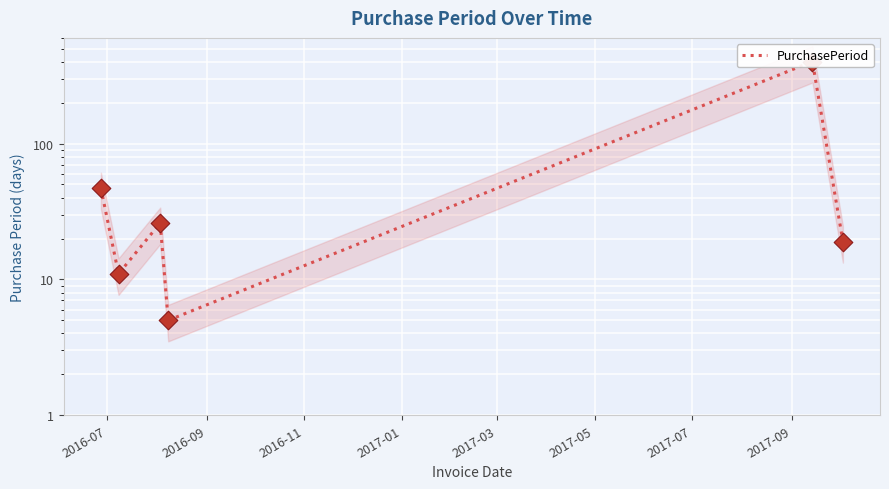

What is the change in value from 2016-09 to 2017-05?

+8